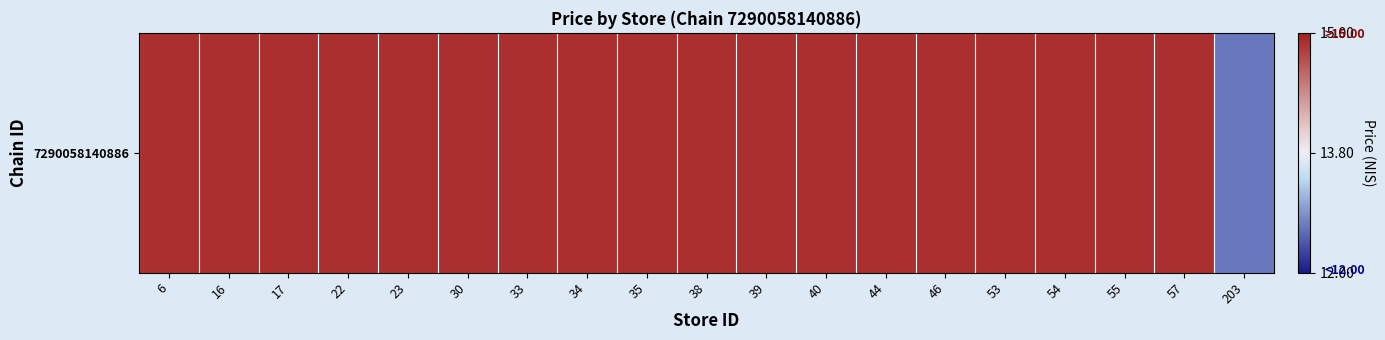

Reading right to left, extract all data points from this chart.

203=12.7	57=14.9	55=14.9	54=14.9	53=14.9	46=14.9	44=14.9	40=14.9	39=14.9	38=14.9	35=14.9	34=14.9	33=14.9	30=14.9	23=14.9	22=14.9	17=14.9	16=14.9	6=14.9